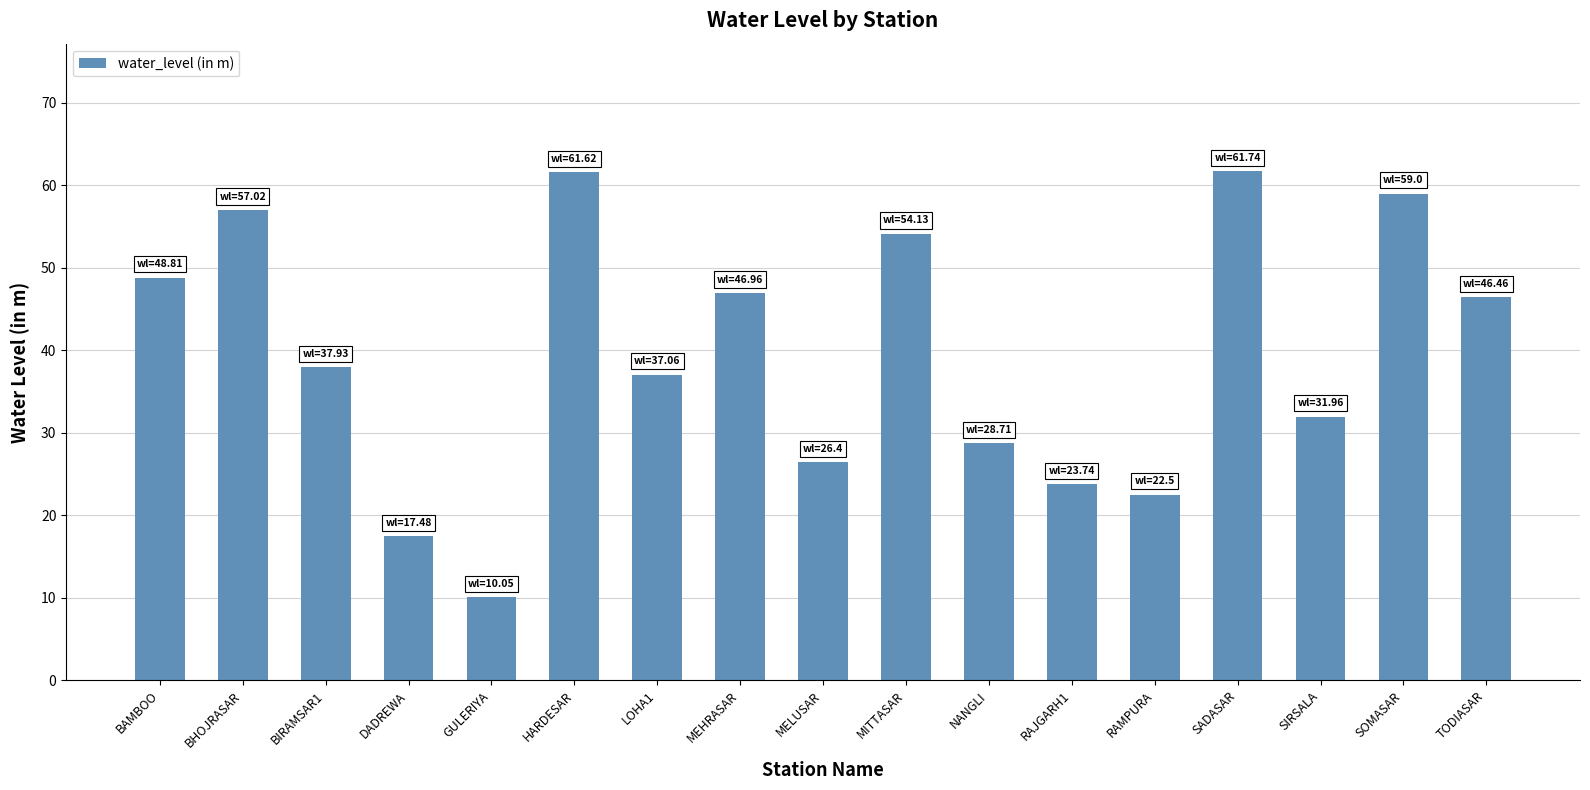

The value at RAMPURA is 22.5. True or false?

True